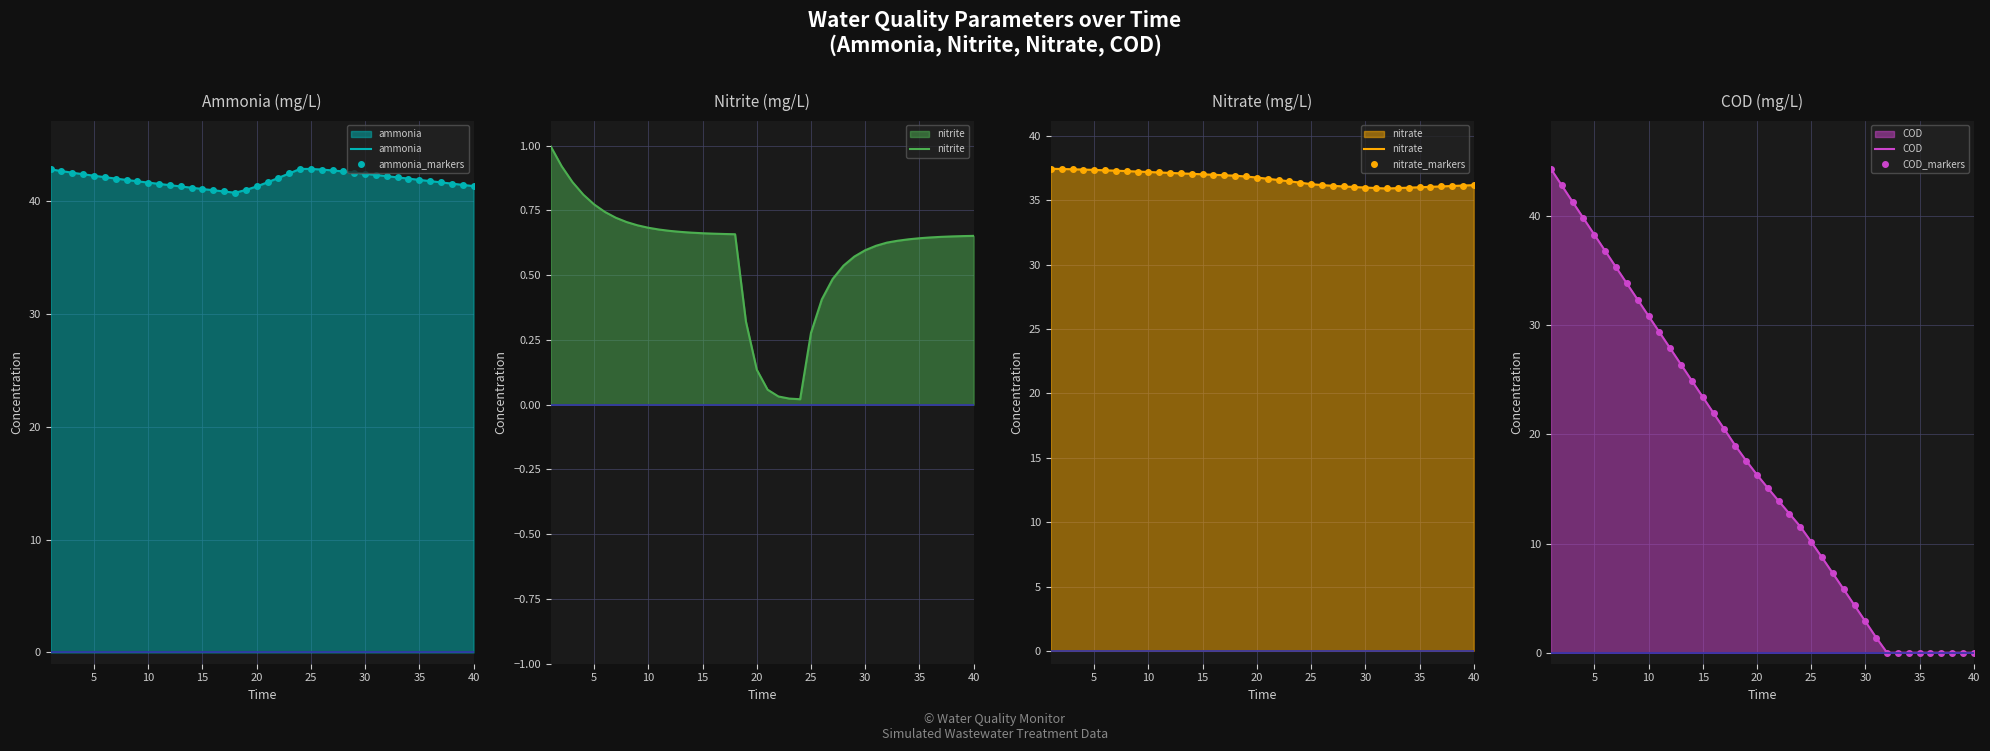

Which label corresponds to the largest value in the chart?

1